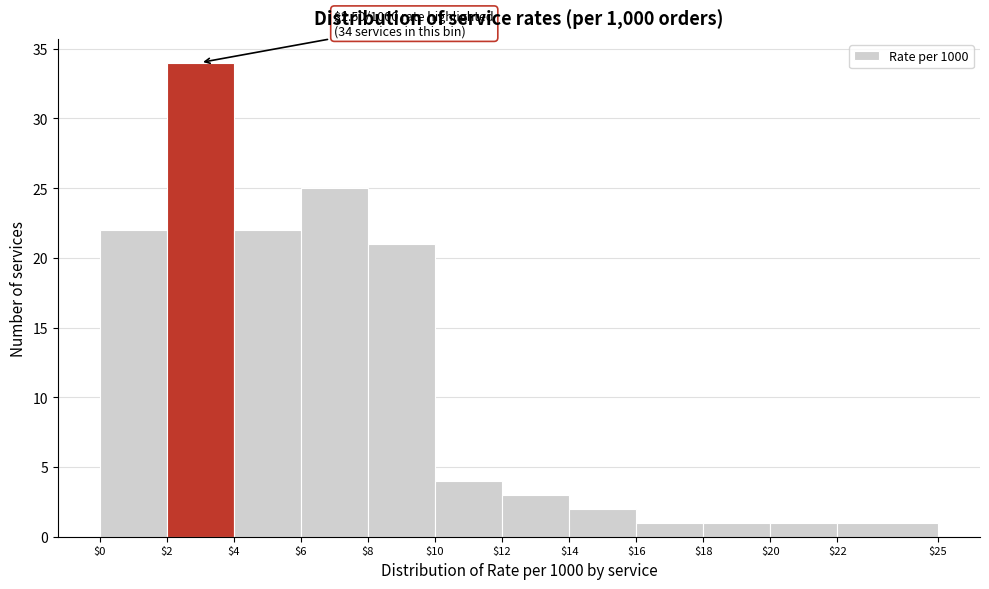

Which range on the x-axis has the tallest bar?

$2 to $4